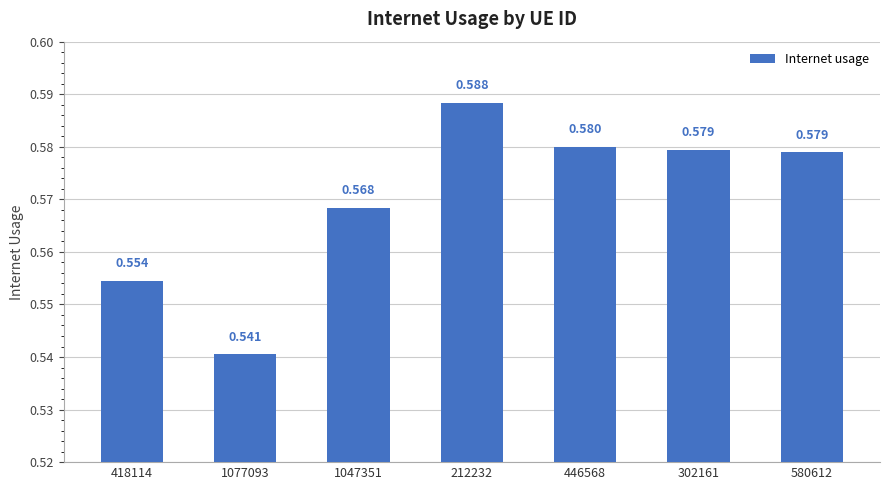

What is the sum of all values?

4.0